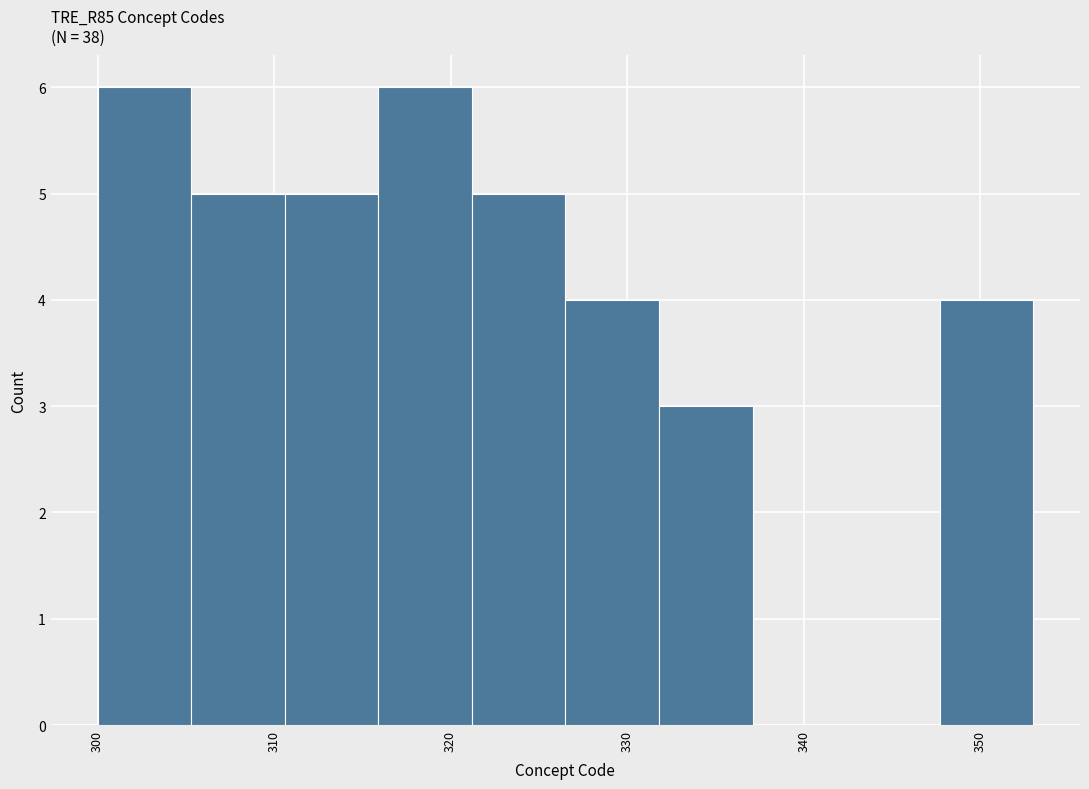

Reading left to right, transcribe this chart: for each bar, give the range it covers on the x-axis and its height. Neither the bar edges nor the heights are printed on the chart, so give them approximately, as read against the axes.

300.0 to 305.3: 6
305.3 to 310.6: 5
310.6 to 315.9: 5
315.9 to 321.2: 6
321.2 to 326.5: 5
326.5 to 331.8: 4
331.8 to 337.1: 3
337.1 to 342.4: 0
342.4 to 347.7: 0
347.7 to 353.0: 4